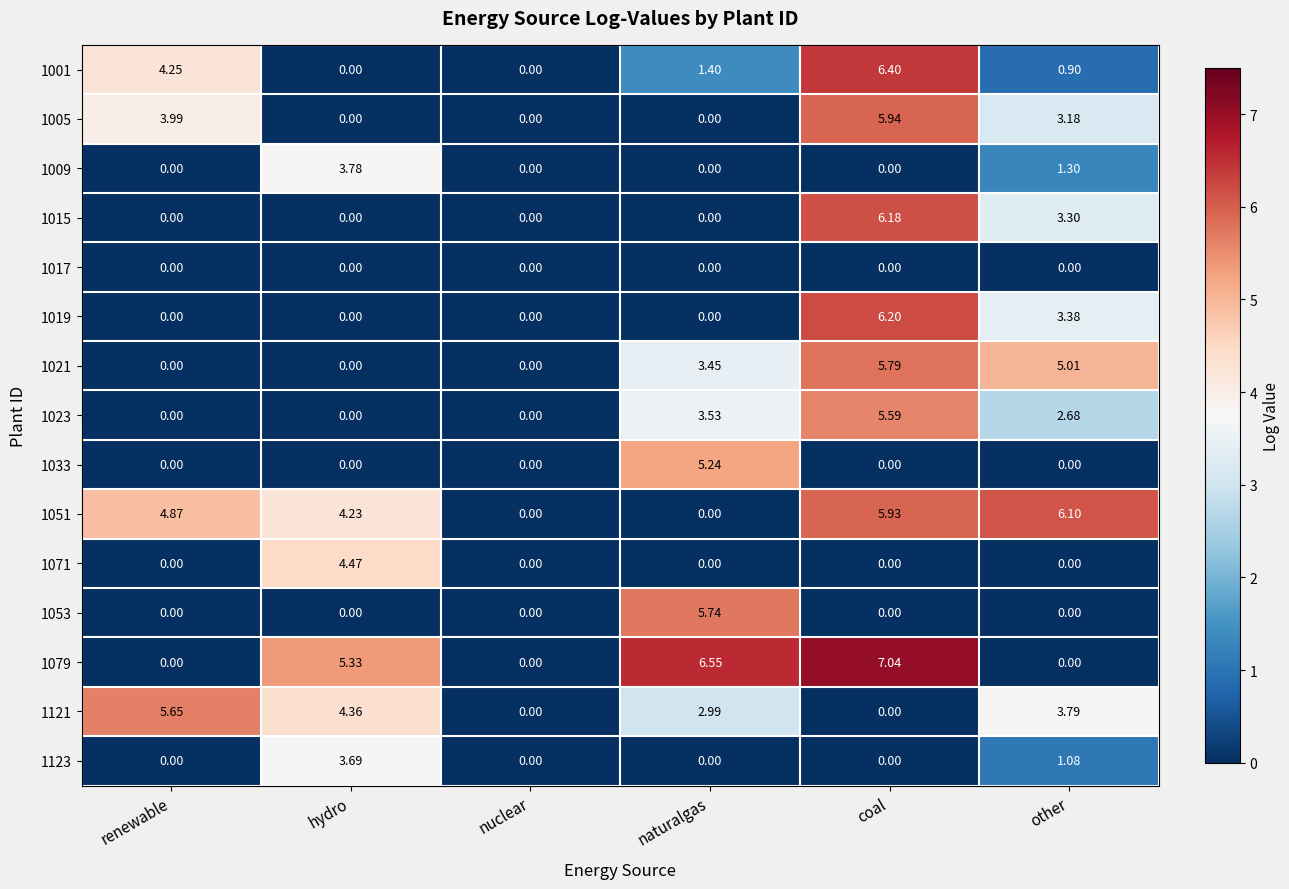

How many values in the 1033 series exceed 0?

1